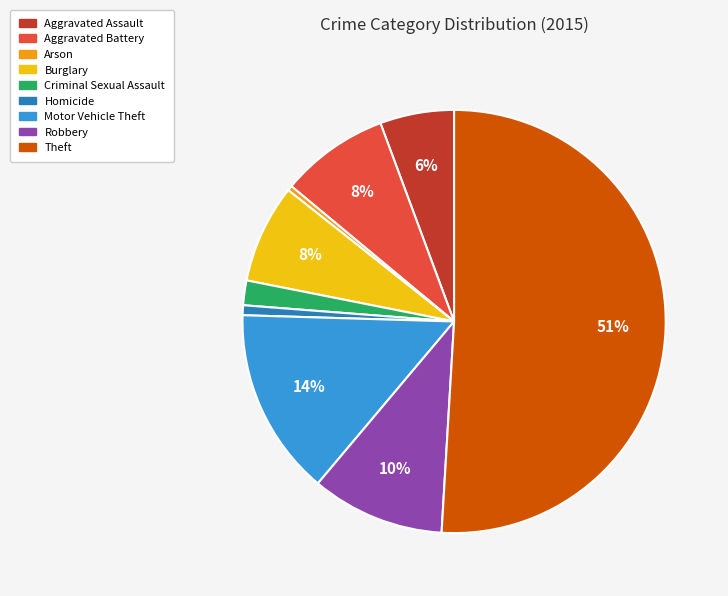

Do Aggravated Battery and Motor Vehicle Theft together represent more than half of the pie?

No